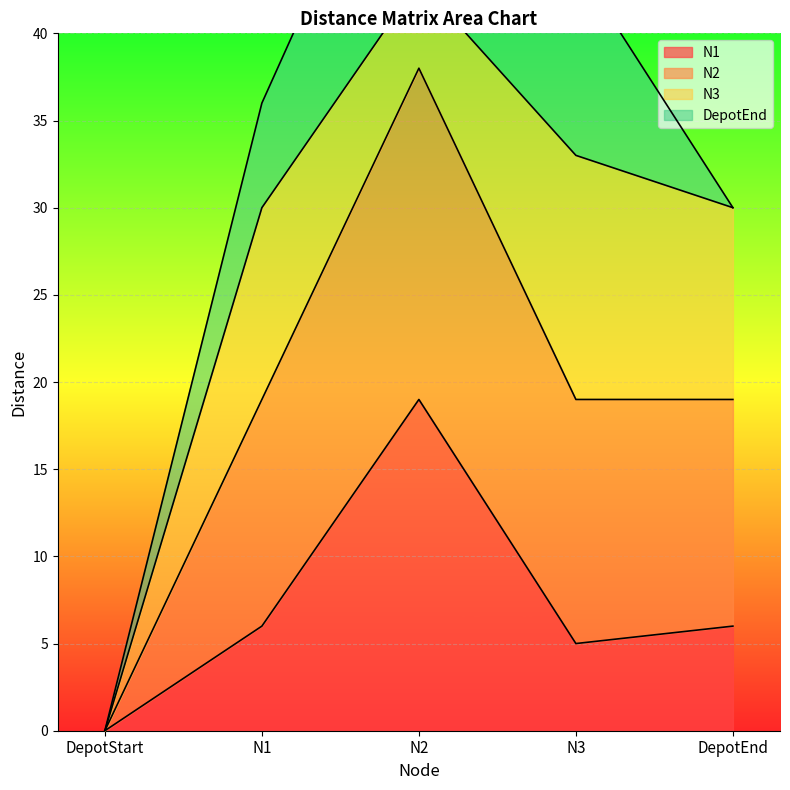

The N2 series shows 45 at DepotEnd. True or false?

False